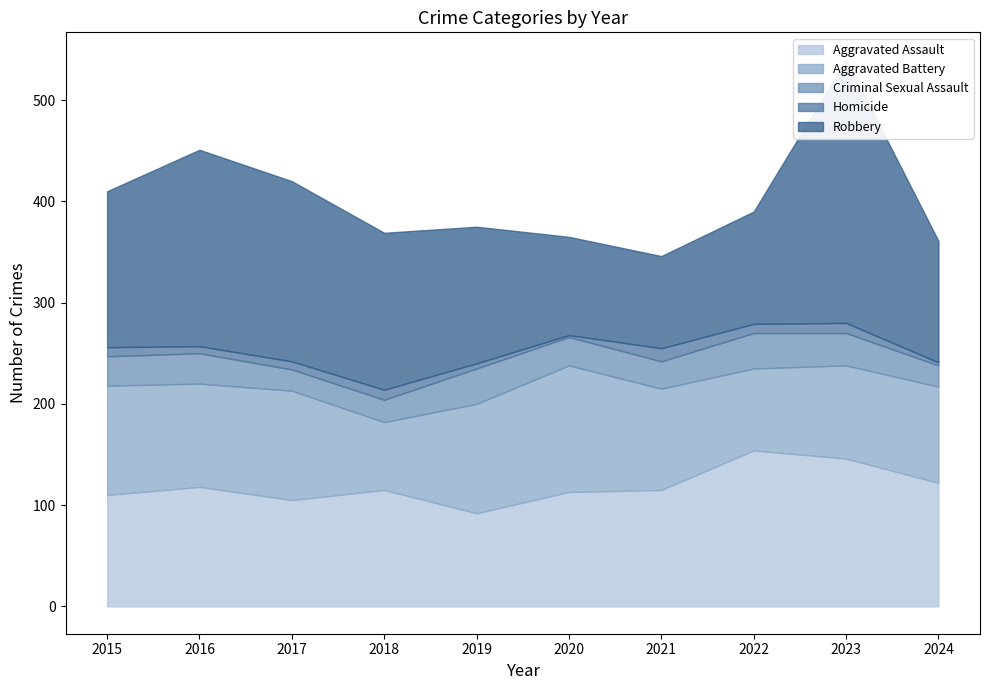

At how many categories does at least one series exceed 52?

10